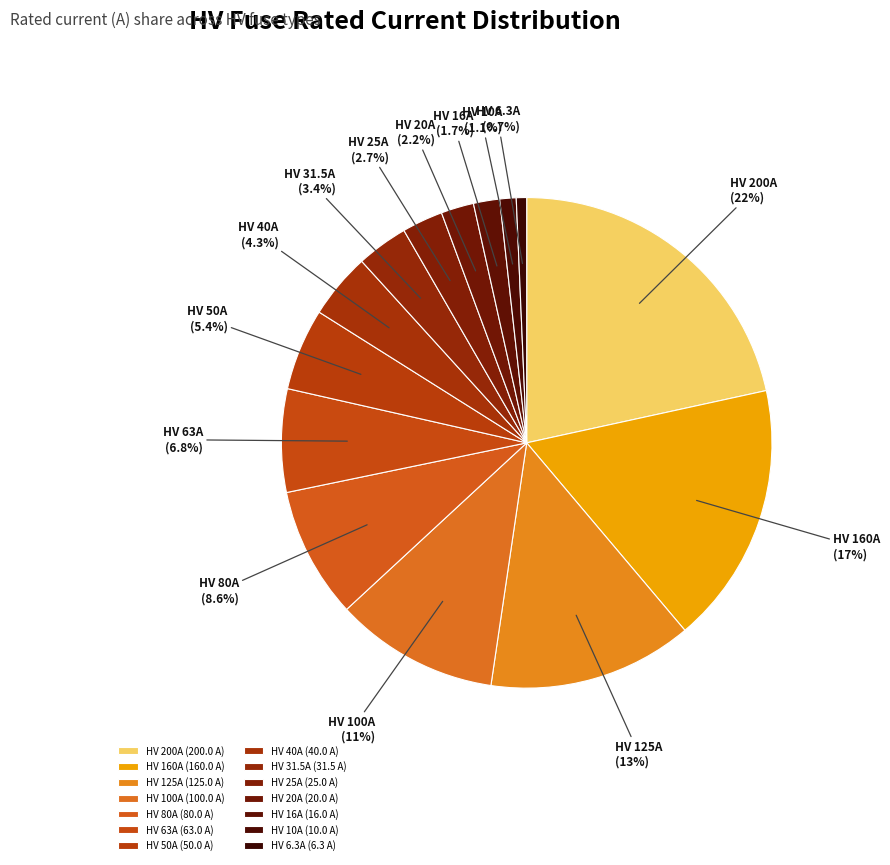

How much of the chart is everything except HV 6.3A?

99.3%